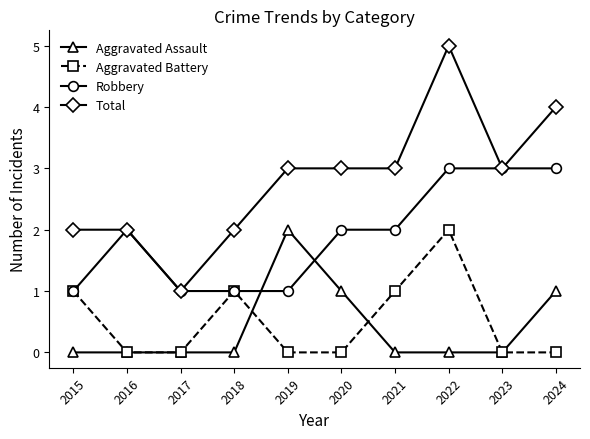

How many Robbery values are between 1 and 3?

10